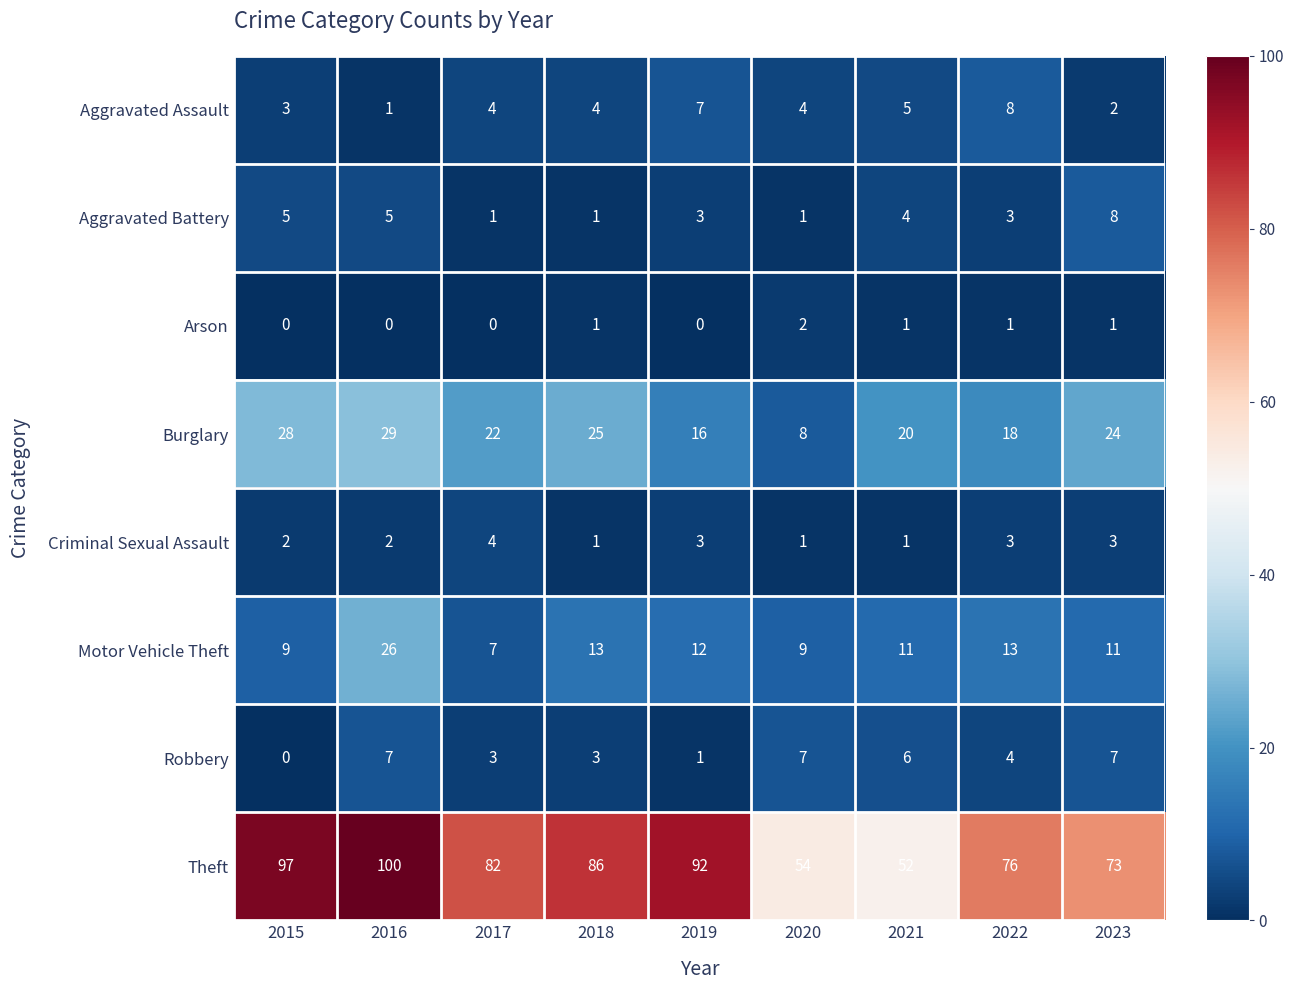

How many data points does each series have?

9